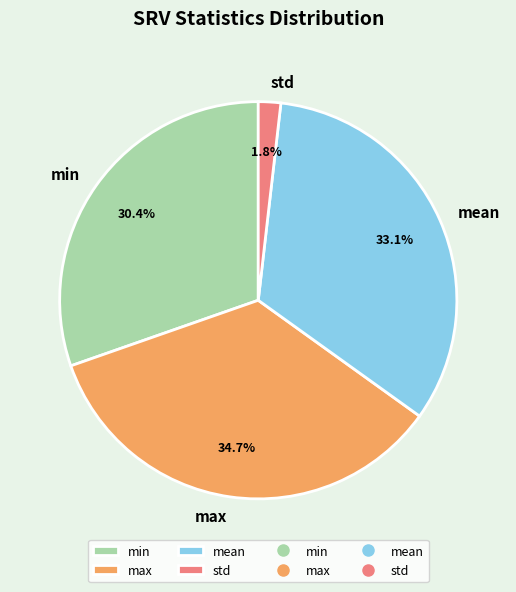

Rank the categories by value from lowest to highest.

std, min, mean, max